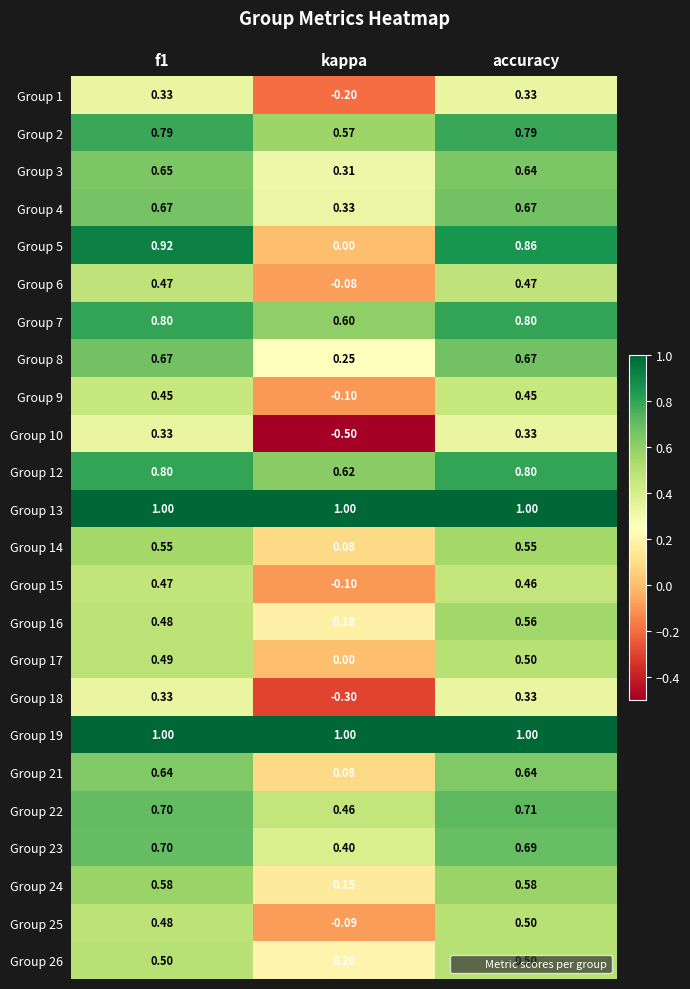

Is the value of Group 10 at f1 greater than the value of Group 8 at f1?

No